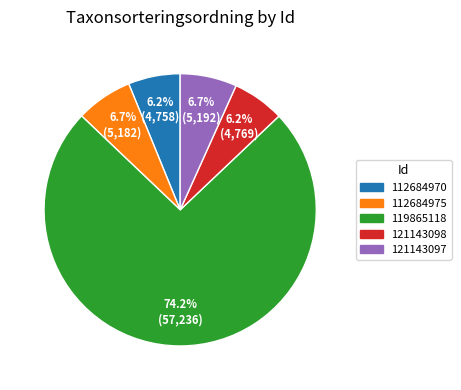

To the nearest percent, what portion does 112684970 represent?

6%